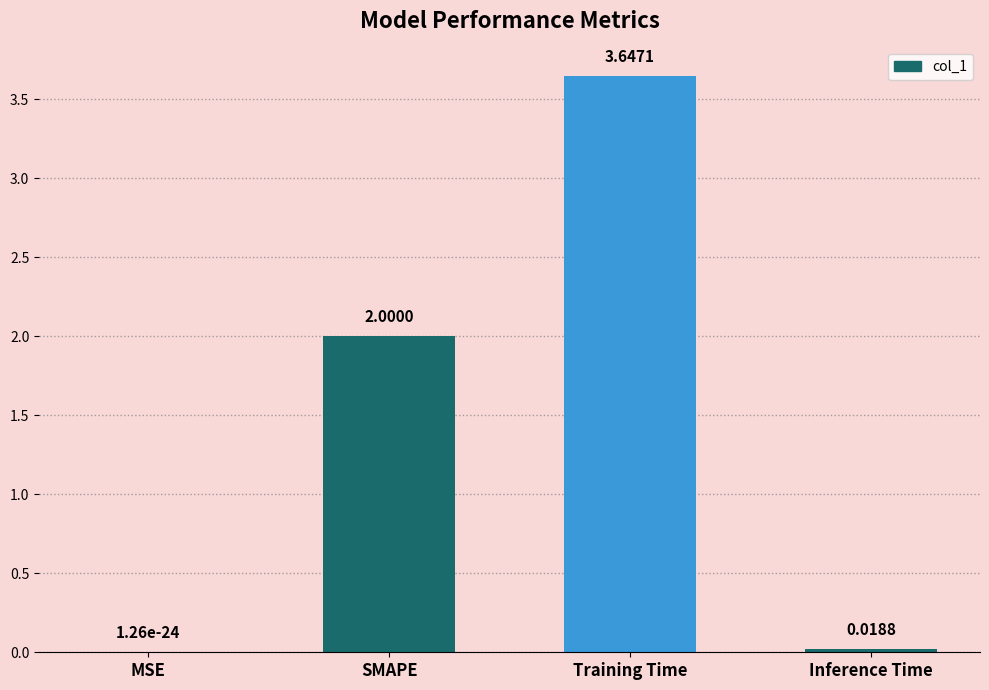

Which has a higher value, Inference Time or Training Time?

Training Time